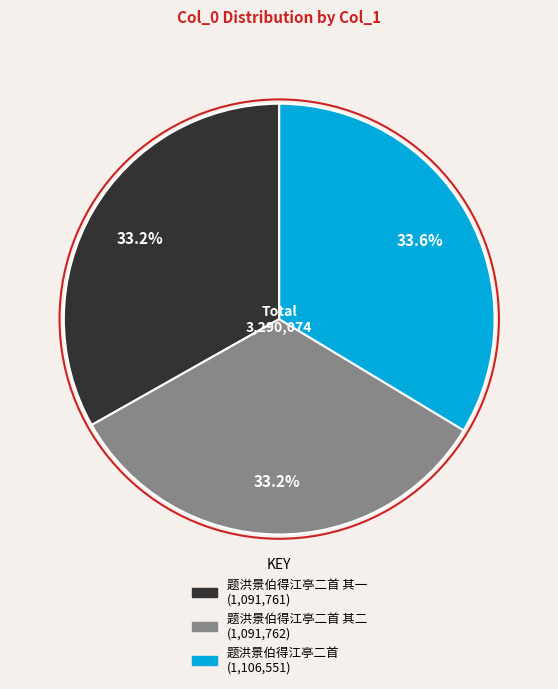

Is there any slice that represents more than half of the pie?

No